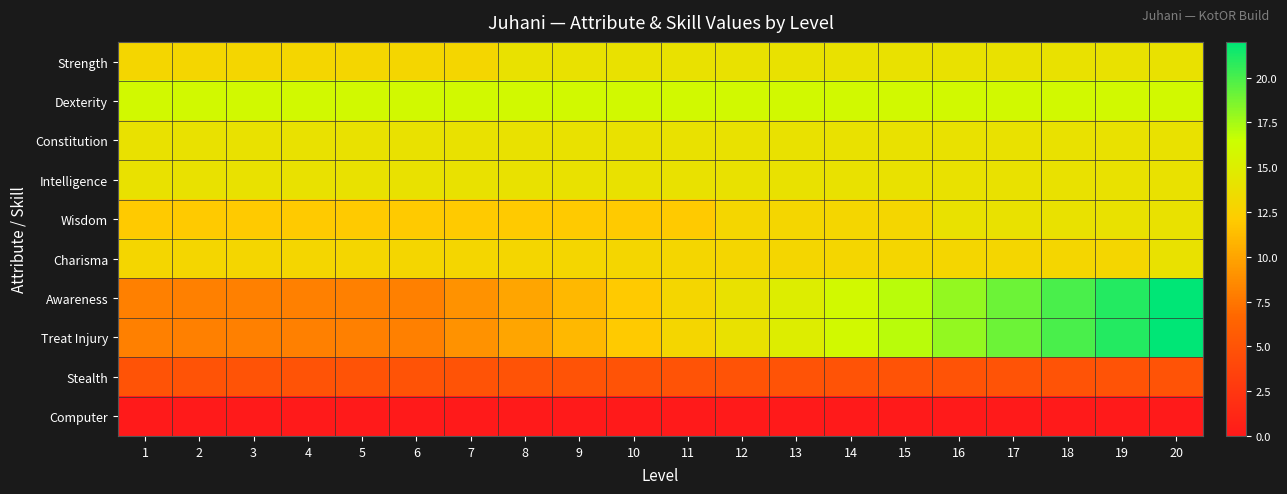

Reading left to right, list all the values displayed in this chart.

Strength: 1=13	2=13	3=13	4=13	5=13	6=13	7=13	8=14	9=14	10=14	11=14	12=14	13=14	14=14	15=14	16=14	17=14	18=14	19=14	20=14
Dexterity: 1=16	2=16	3=16	4=16	5=16	6=16	7=16	8=16	9=16	10=16	11=16	12=16	13=16	14=16	15=16	16=16	17=16	18=16	19=16	20=16
Constitution: 1=14	2=14	3=14	4=14	5=14	6=14	7=14	8=14	9=14	10=14	11=14	12=14	13=14	14=14	15=14	16=14	17=14	18=14	19=14	20=14
Intelligence: 1=14	2=14	3=14	4=14	5=14	6=14	7=14	8=14	9=14	10=14	11=14	12=14	13=14	14=14	15=14	16=14	17=14	18=14	19=14	20=14
Wisdom: 1=12	2=12	3=12	4=12	5=12	6=12	7=12	8=12	9=12	10=12	11=12	12=13	13=13	14=13	15=13	16=14	17=14	18=14	19=14	20=14
Charisma: 1=13	2=13	3=13	4=13	5=13	6=13	7=13	8=13	9=13	10=13	11=13	12=13	13=13	14=13	15=13	16=13	17=13	18=13	19=13	20=14
Awareness: 1=8	2=8	3=8	4=8	5=8	6=8	7=9	8=10	9=11	10=12	11=13	12=14	13=15	14=16	15=17	16=18	17=19	18=20	19=21	20=22
Treat Injury: 1=8	2=8	3=8	4=8	5=8	6=8	7=9	8=10	9=11	10=12	11=13	12=14	13=15	14=16	15=17	16=18	17=19	18=20	19=21	20=22
Stealth: 1=5	2=5	3=5	4=5	5=5	6=5	7=5	8=5	9=5	10=5	11=5	12=5	13=5	14=5	15=5	16=5	17=5	18=5	19=5	20=5
Computer: 1=0	2=0	3=0	4=0	5=0	6=0	7=0	8=0	9=0	10=0	11=0	12=0	13=0	14=0	15=0	16=0	17=0	18=0	19=0	20=0